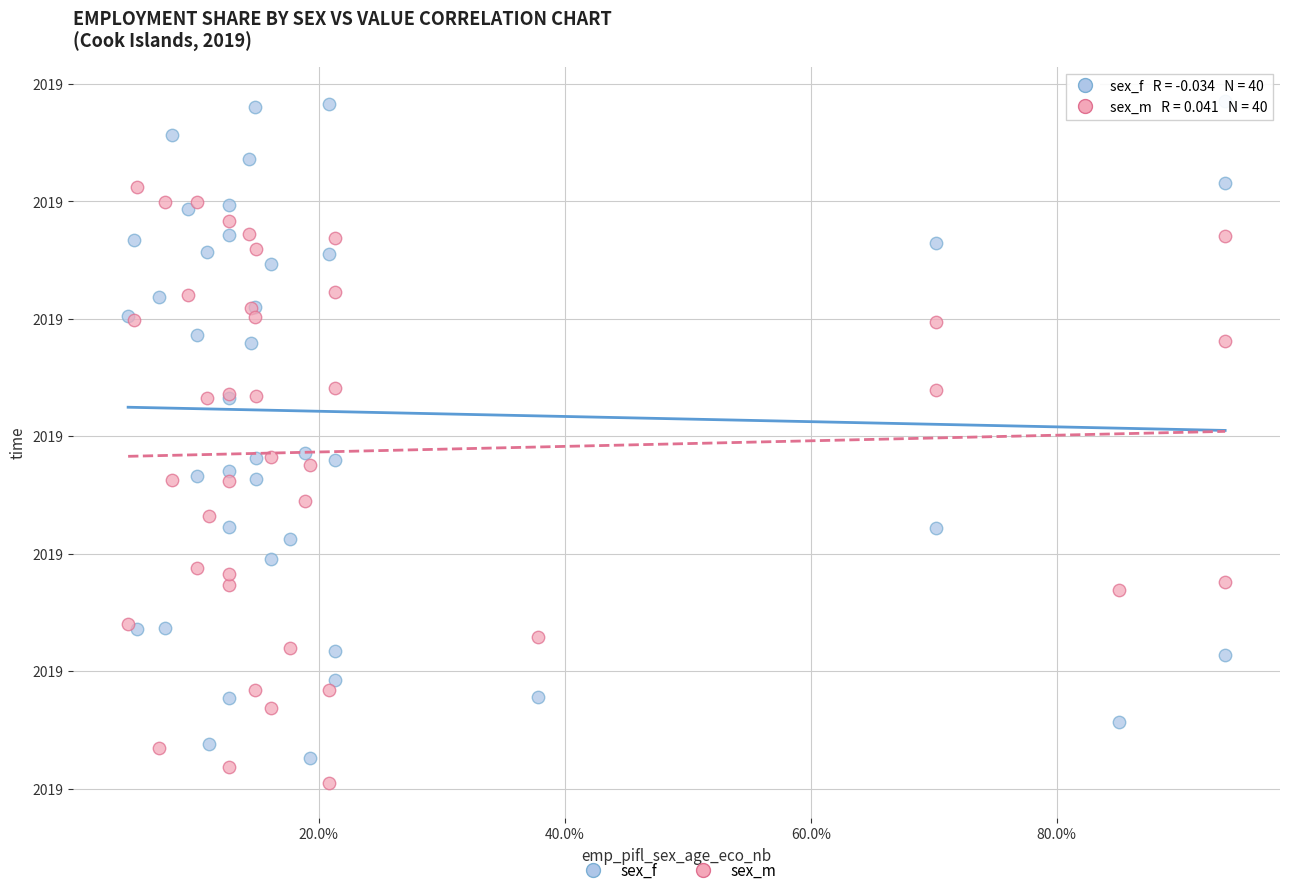

What are all the series names shown in the legend?

sex_f, sex_m